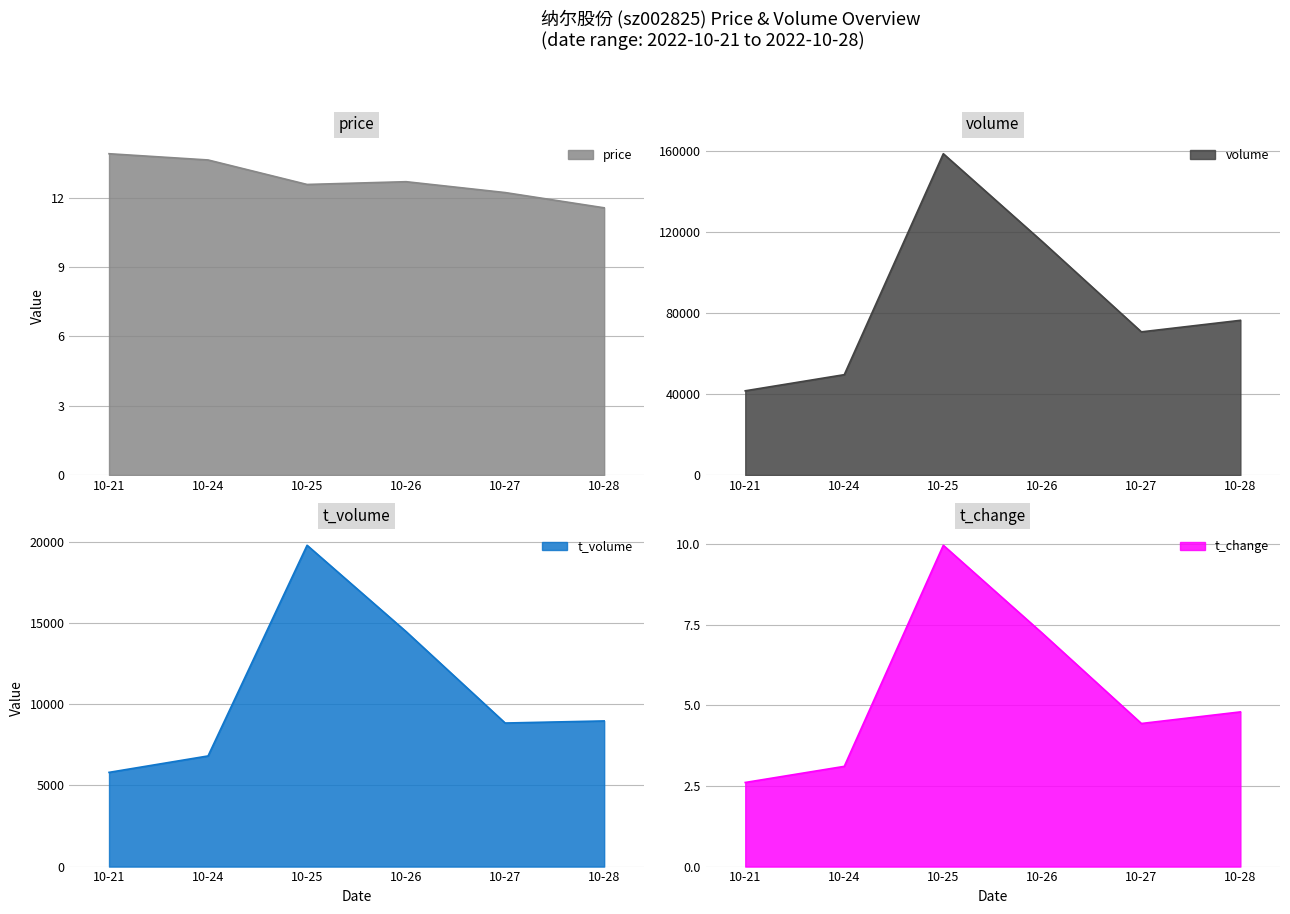

True or false: volume and t_volume intersect in this chart.

False